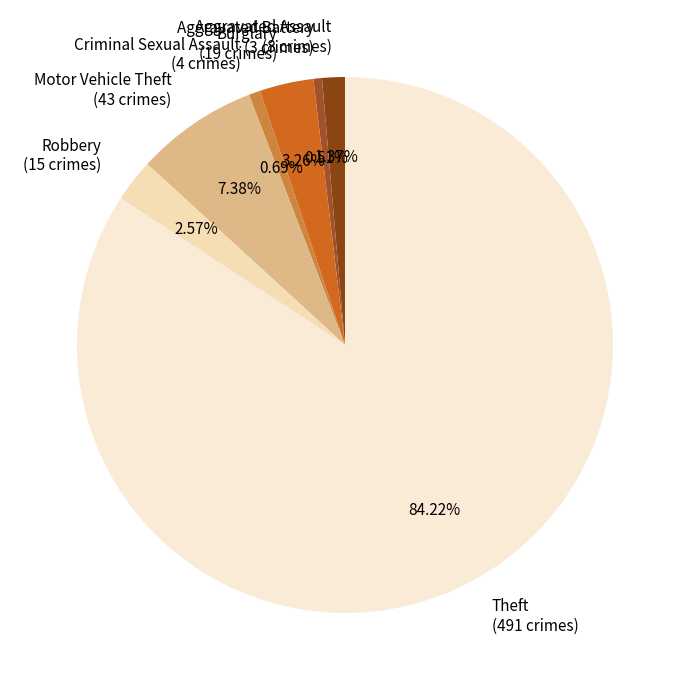

To the nearest percent, what is the average slice percentage?

14%